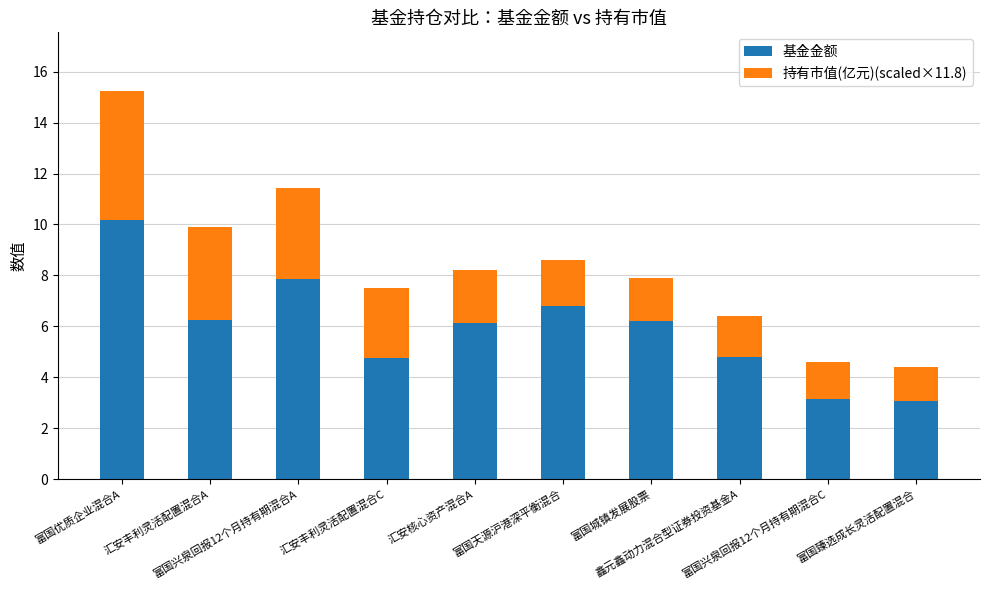

What is the difference between the maximum and minimum values in the 基金金额 series?

7.1